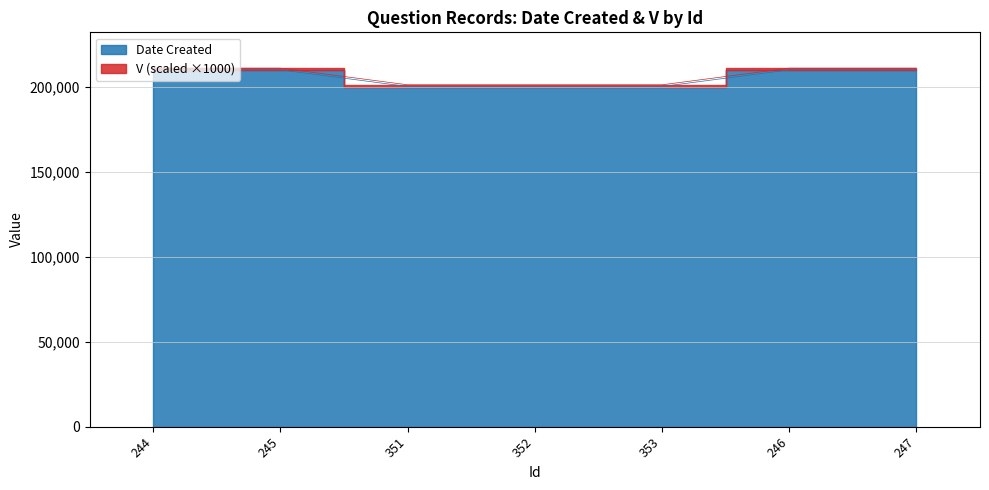

How many values are between 200421 and 210216?

7